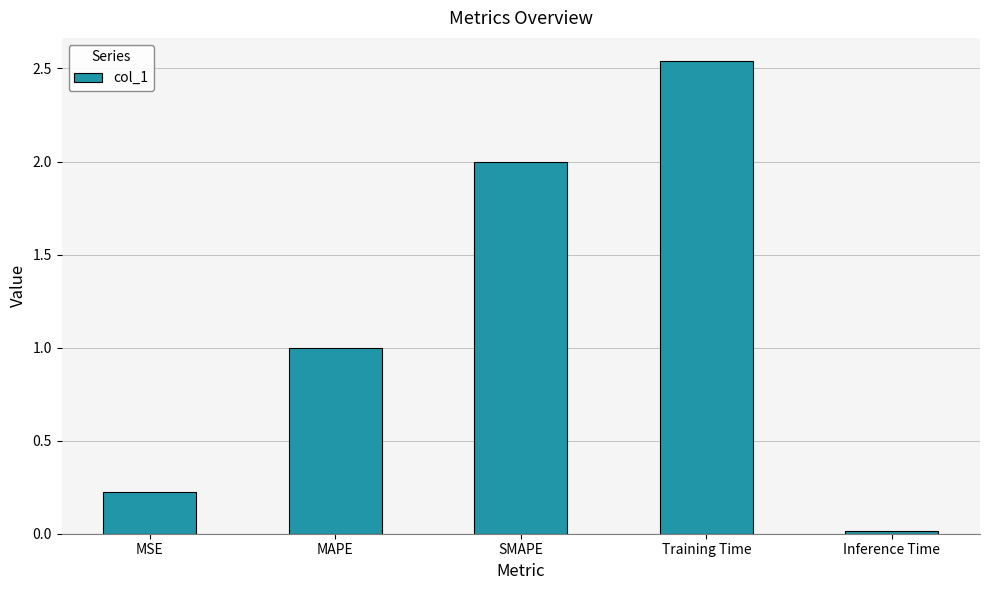

Rank the categories by value from highest to lowest.

Training Time, SMAPE, MAPE, MSE, Inference Time